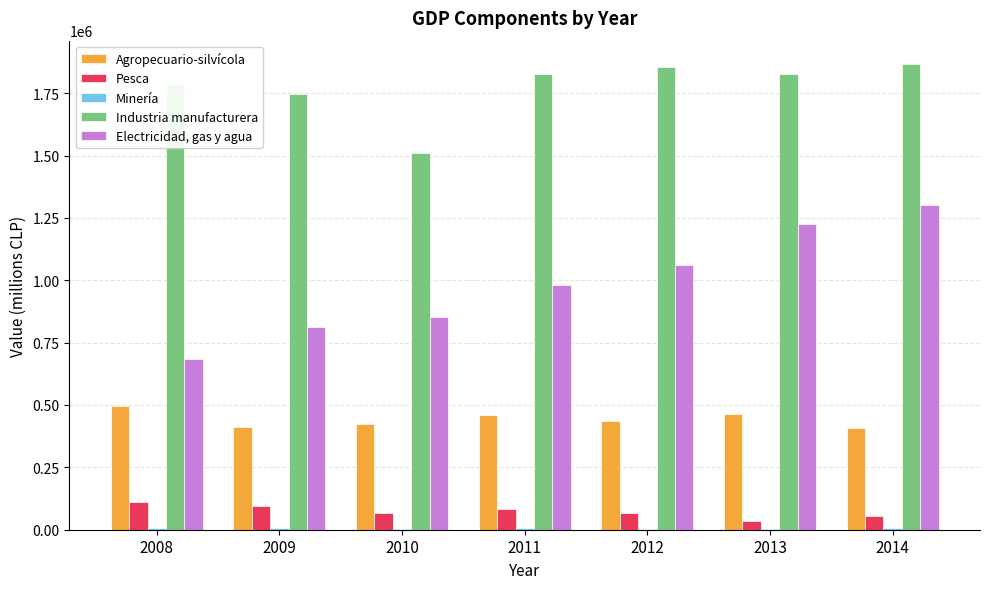

Which series has the largest total across all categories?

Industria manufacturera